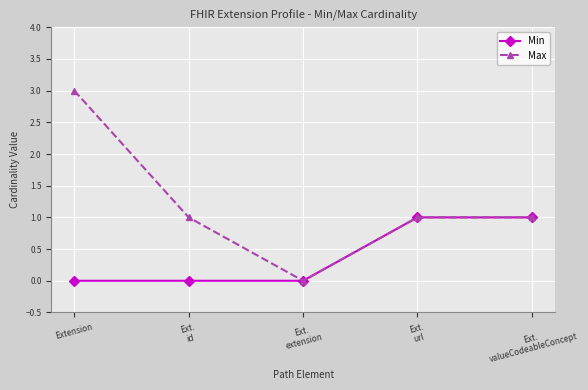

At how many categories does at least one series exceed 2?

1